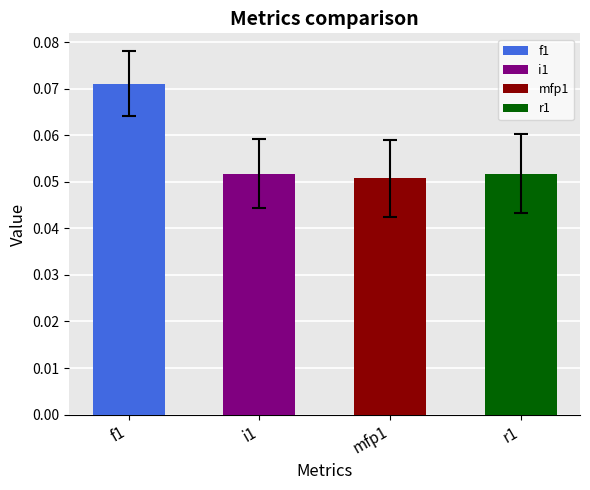

Which category has the lowest value across all series?

mfp1